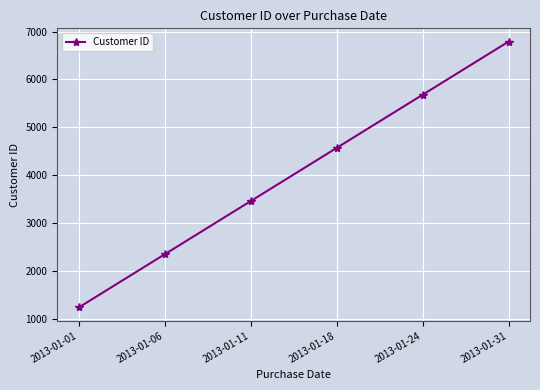

Count the number of categories in the chart.

6